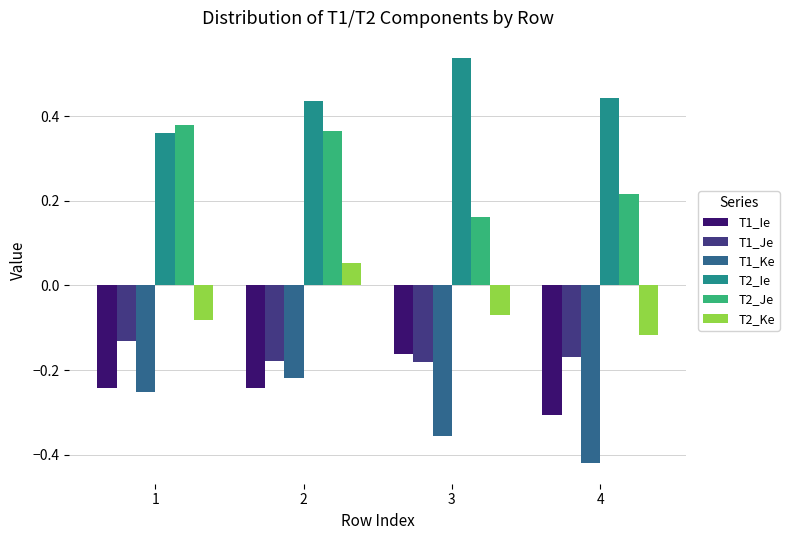

Are the bars horizontal?

No